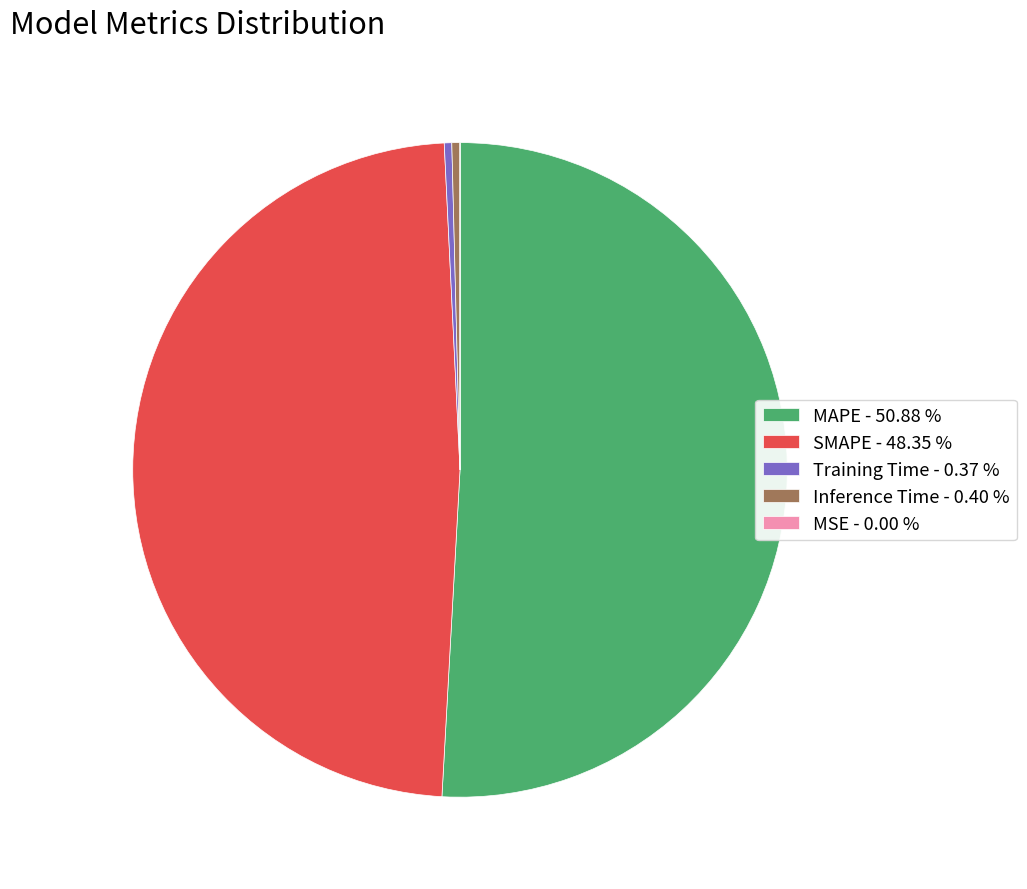

Between SMAPE - 48.35 % and Training Time - 0.37 %, which is larger?

SMAPE - 48.35 %